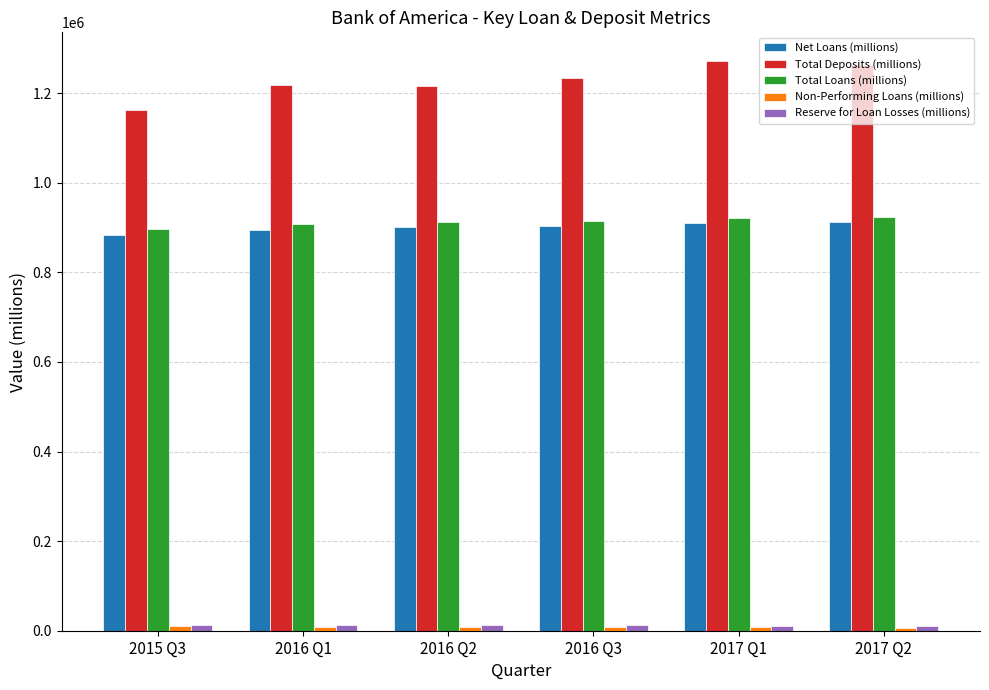

Which series has the widest spread of values?

Total Deposits (millions)